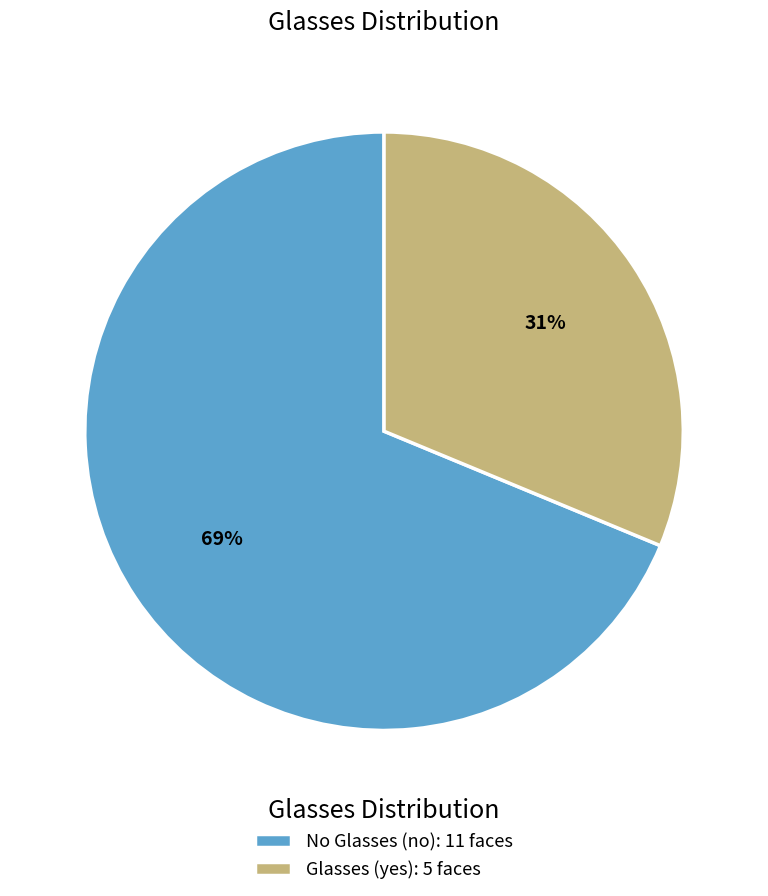

What is the largest slice in the pie chart?

No Glasses (no): 11 faces